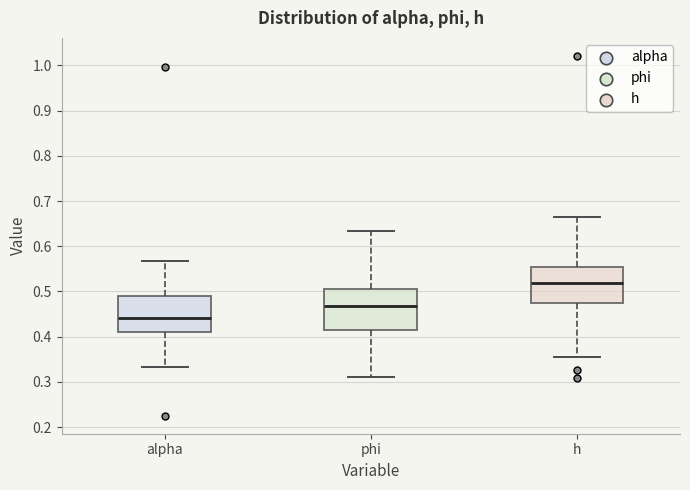

Reading left to right, read every box against the y-axis: the position of its median line, the range the box covers, and the ends of its whiskers. The values are not printed on the chart, so give them approximately, as read against the axis.

alpha: median 0.44, box 0.41 to 0.49, whiskers 0.33 to 0.57
phi: median 0.47, box 0.41 to 0.51, whiskers 0.31 to 0.63
h: median 0.52, box 0.47 to 0.55, whiskers 0.36 to 0.66